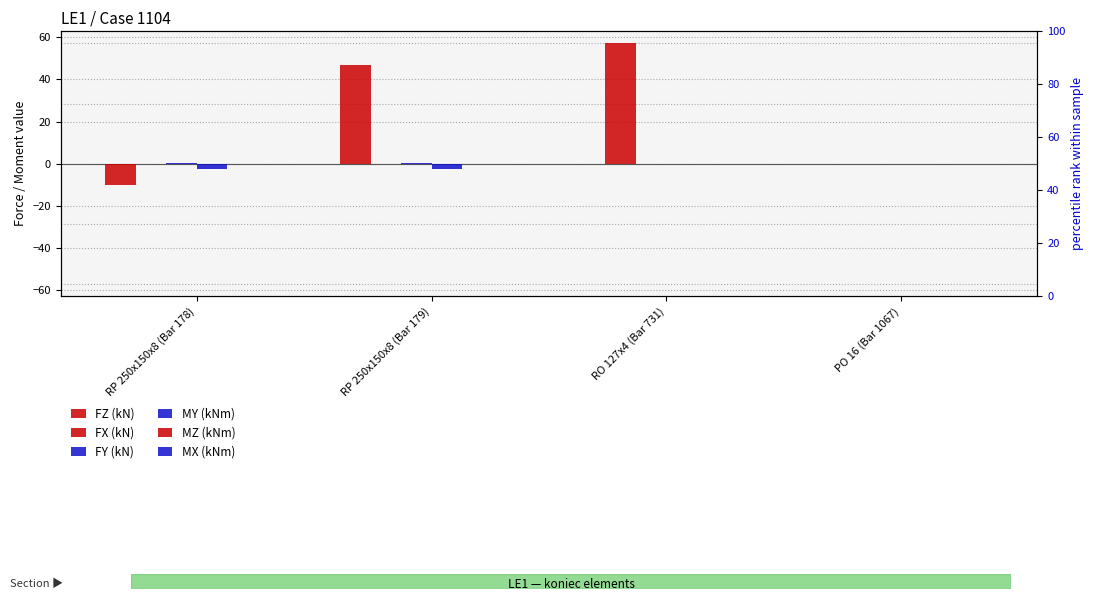

What is the label of the 3rd bar from the right?

RP 250x150x8 (Bar 179)